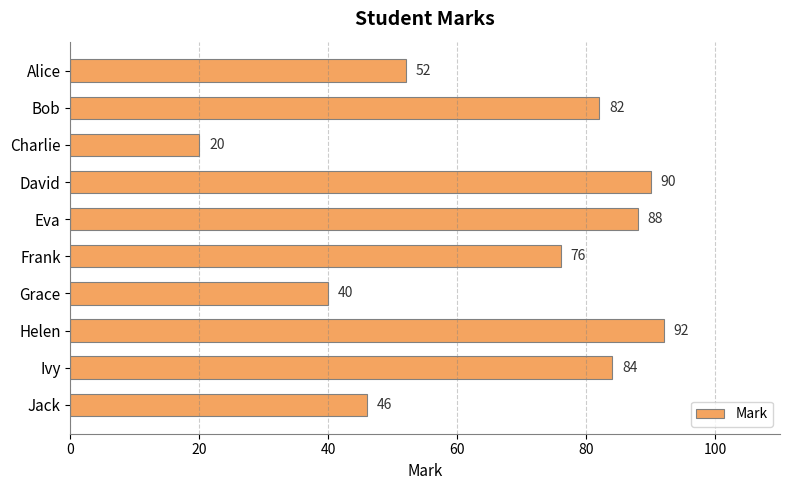

What is the minimum value shown in the chart?

20